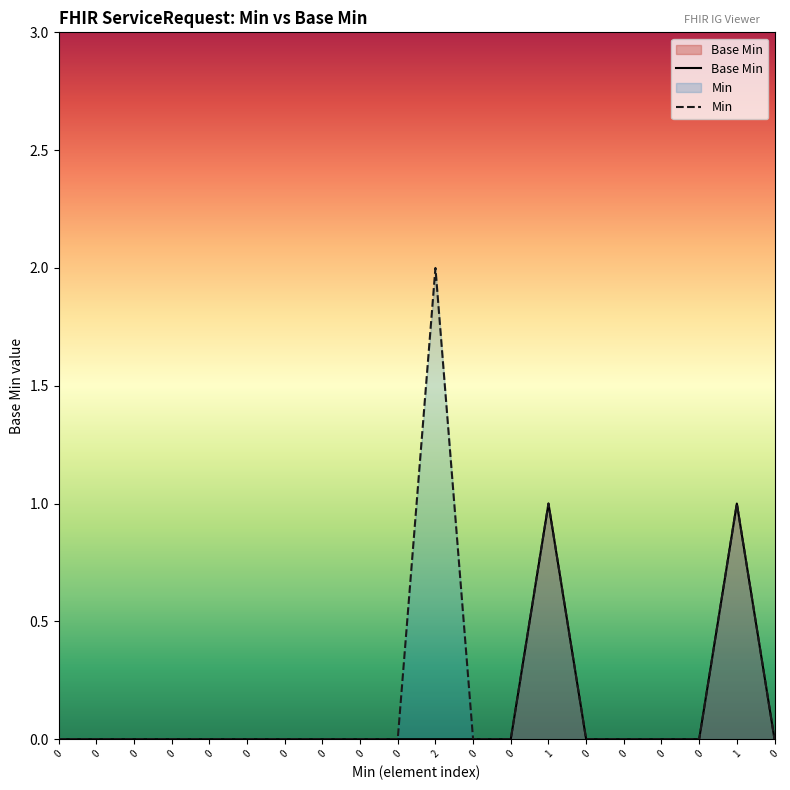

At which label is Min closest to 1?

1